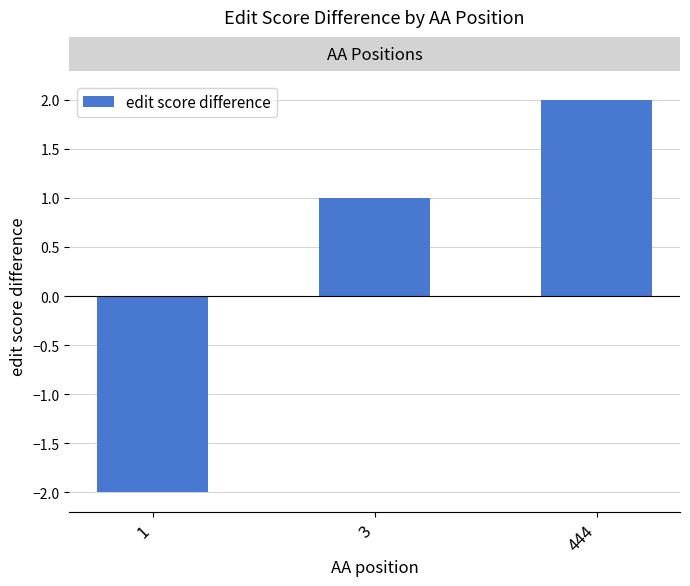

How many bars are there in total?

3